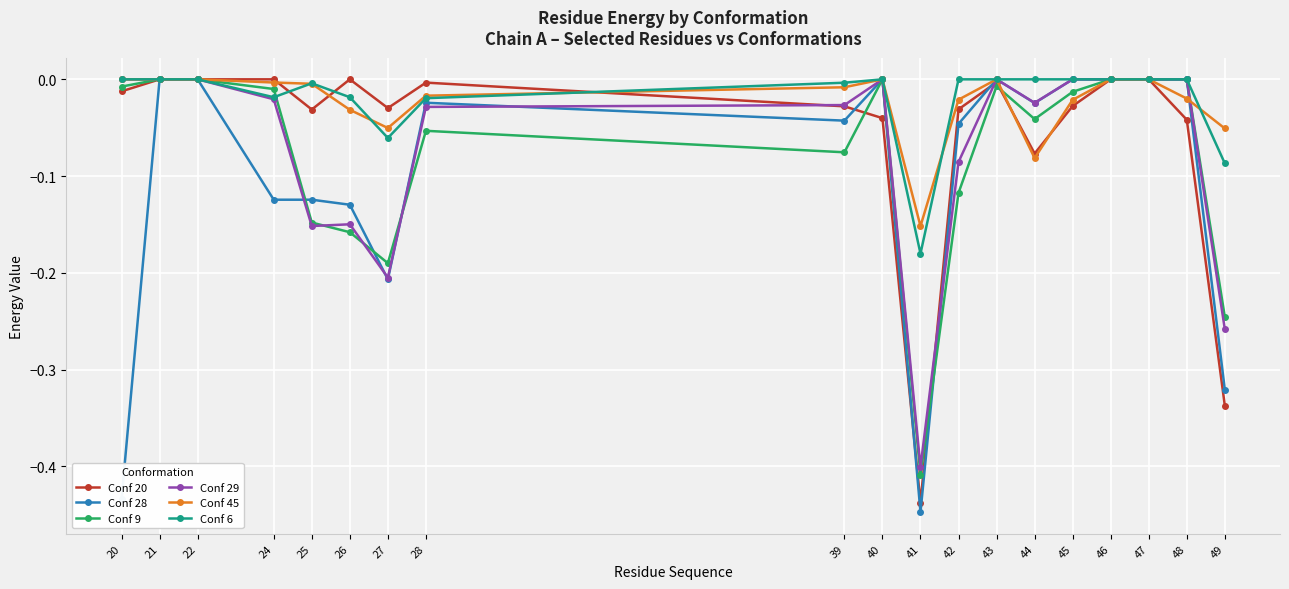

True or false: Conf 28 has more than 2 points higher than both neighbors.

True